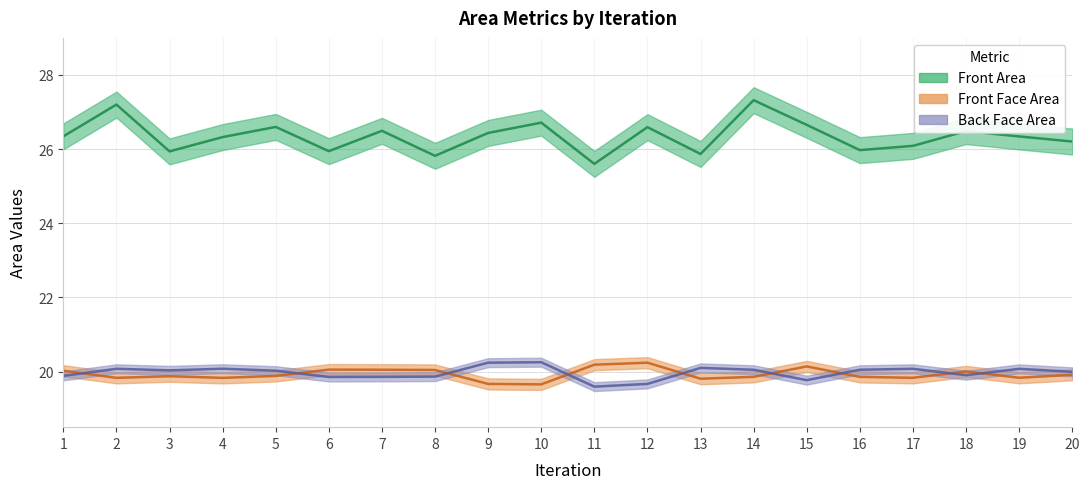

Rank the series at 6 from lowest to highest value.

Back Face Area, Front Face Area, Front Area